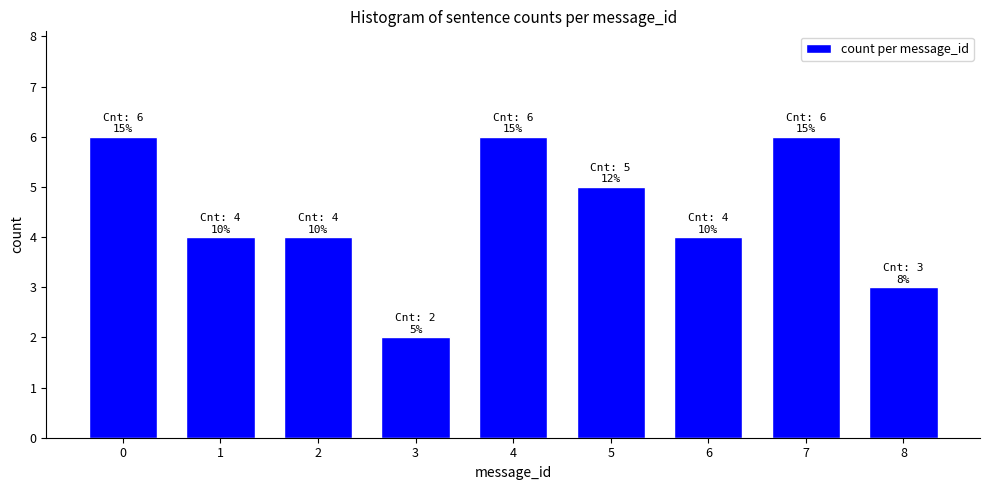

Reading left to right, list all the values displayed in this chart.

6	4	4	2	6	5	4	6	3